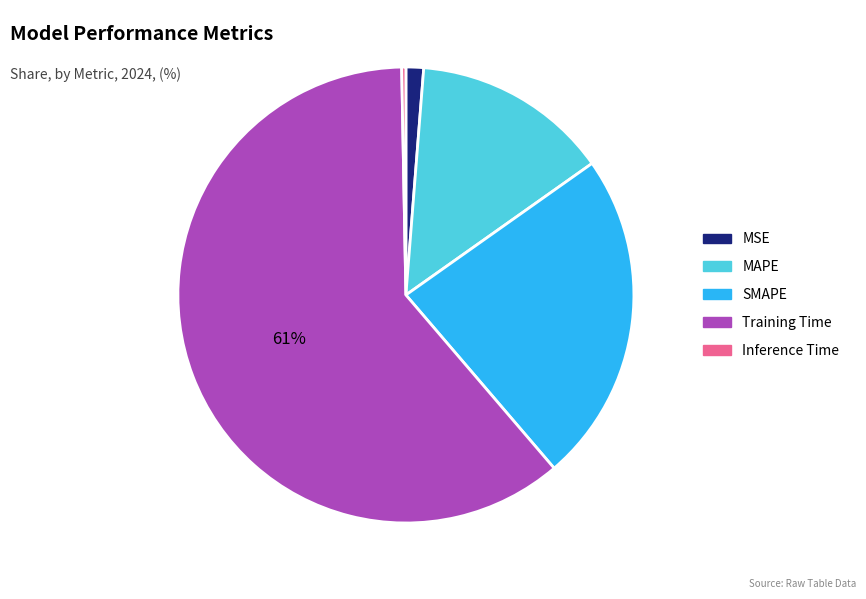

Count the number of slices in the pie.

5